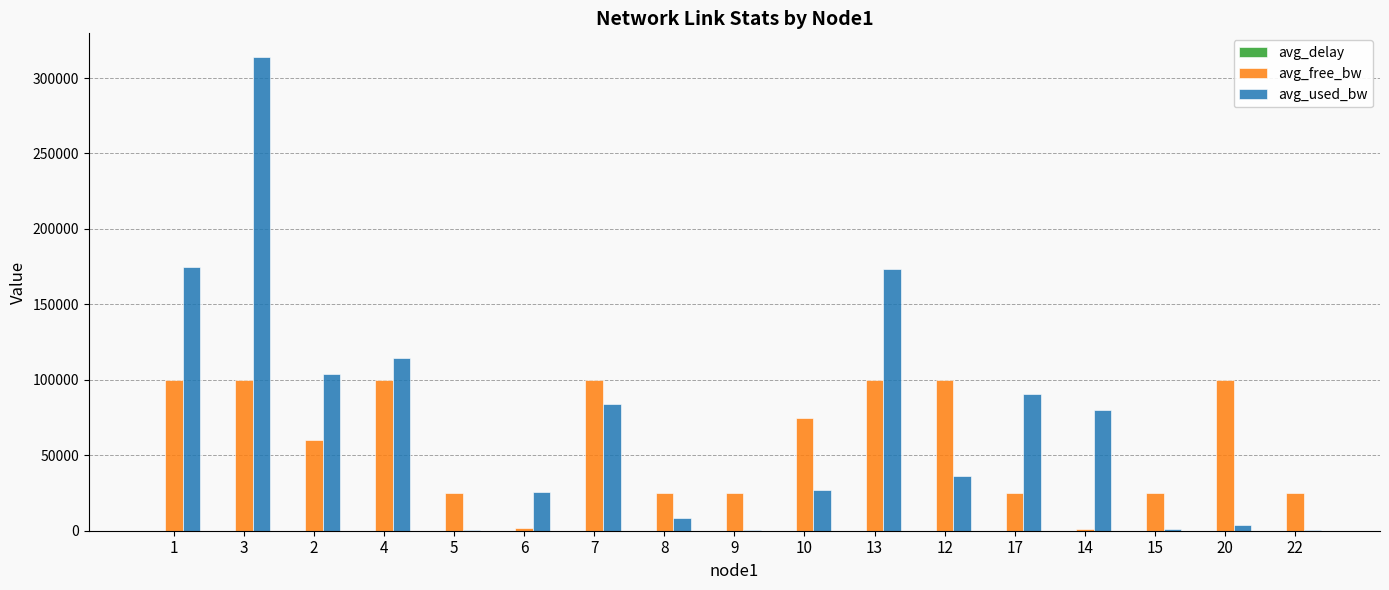

What is the highest value of the avg_free_bw series?

99996.2